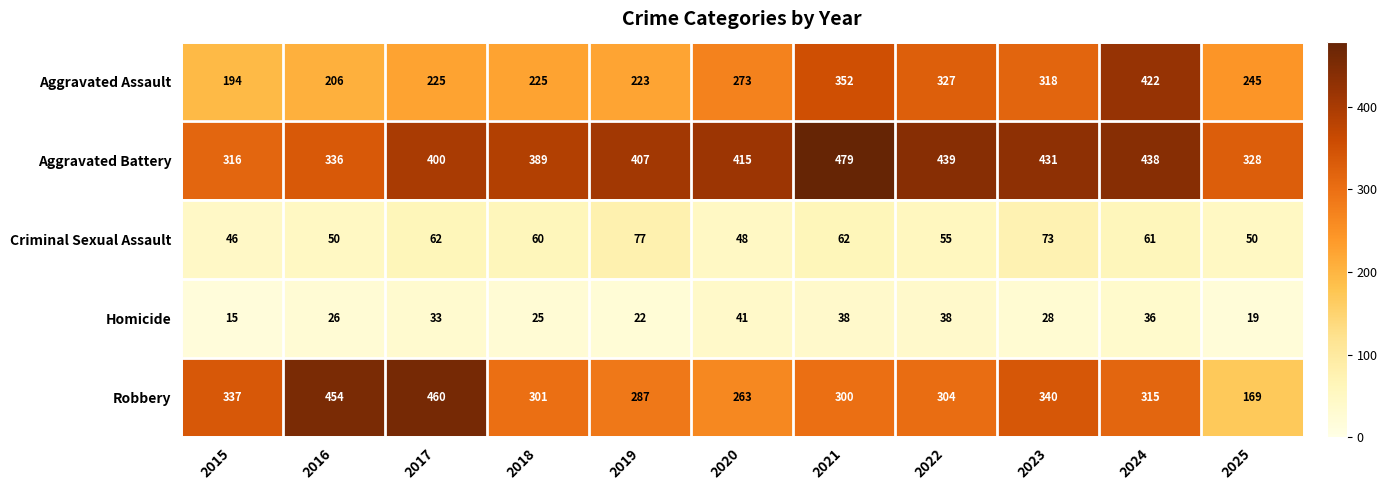

Which series has the largest range (max minus min)?

Robbery